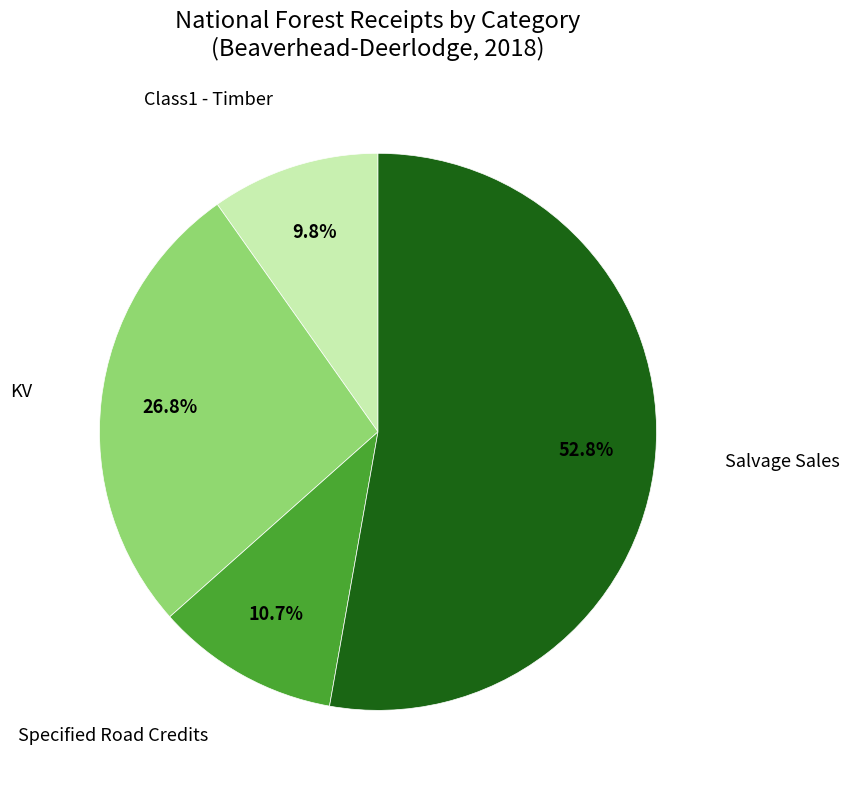

Which has a higher value, KV or Class1 - Timber?

KV